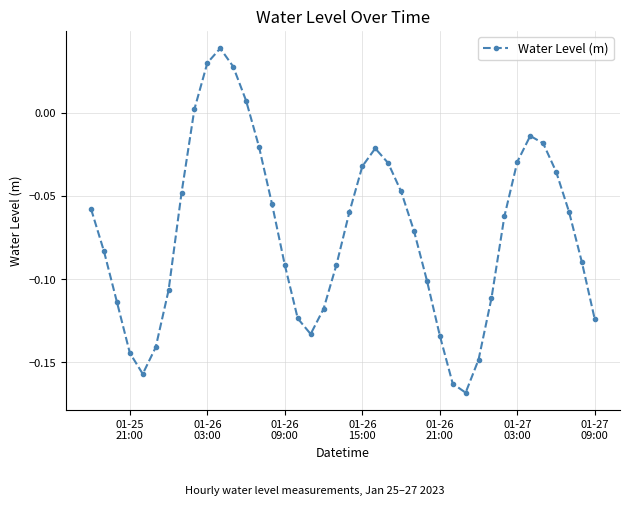

How many points are lower than both their immediate neighbors (excluding endpoints)?

3